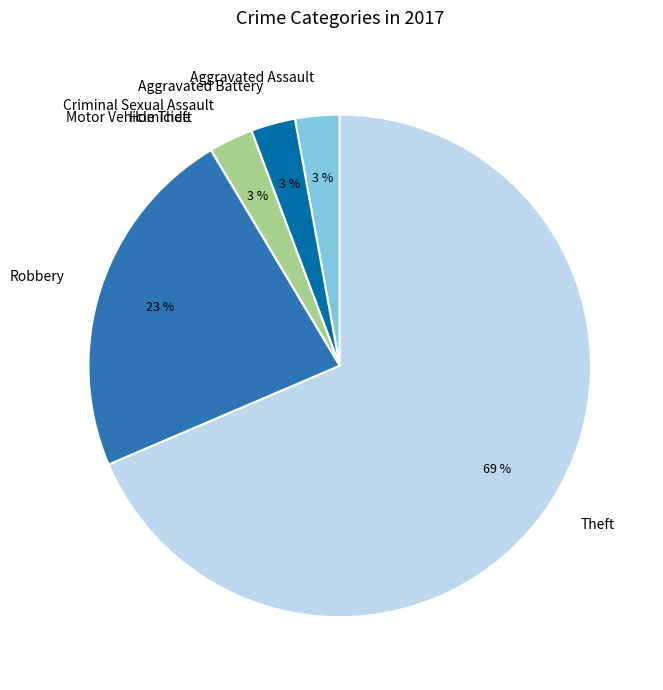

Which has a higher value, Theft or Aggravated Assault?

Theft